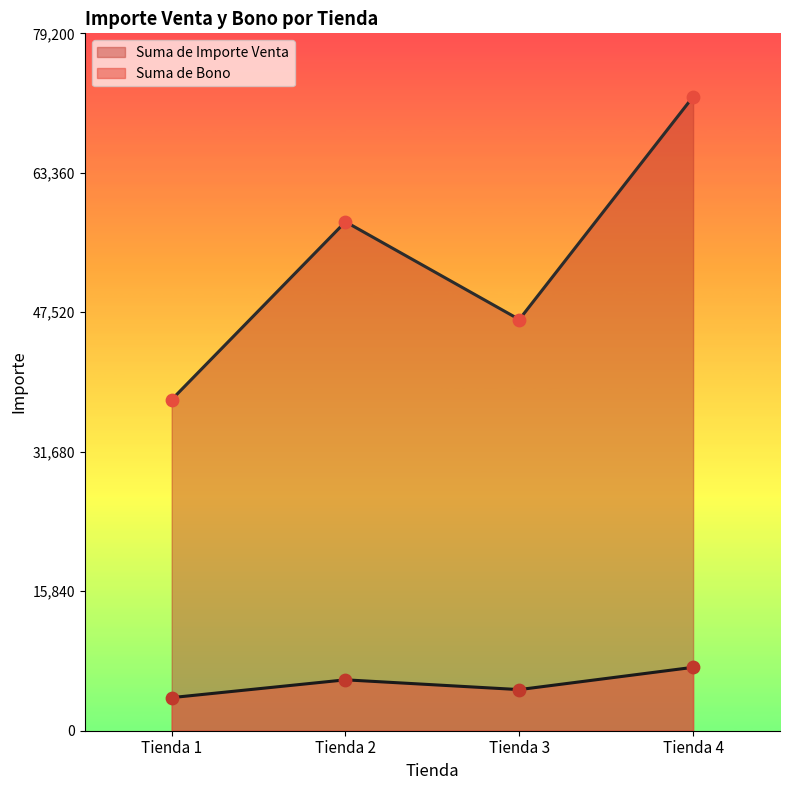

What is the total value across all series at Tienda 2?

63580